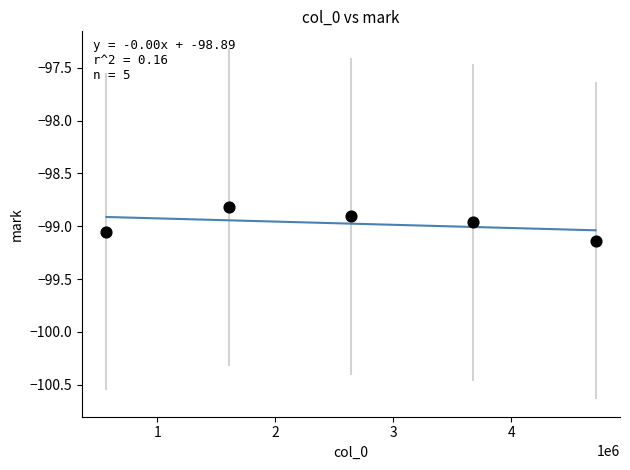

What is the range of Y values (max minus min)?

0.3